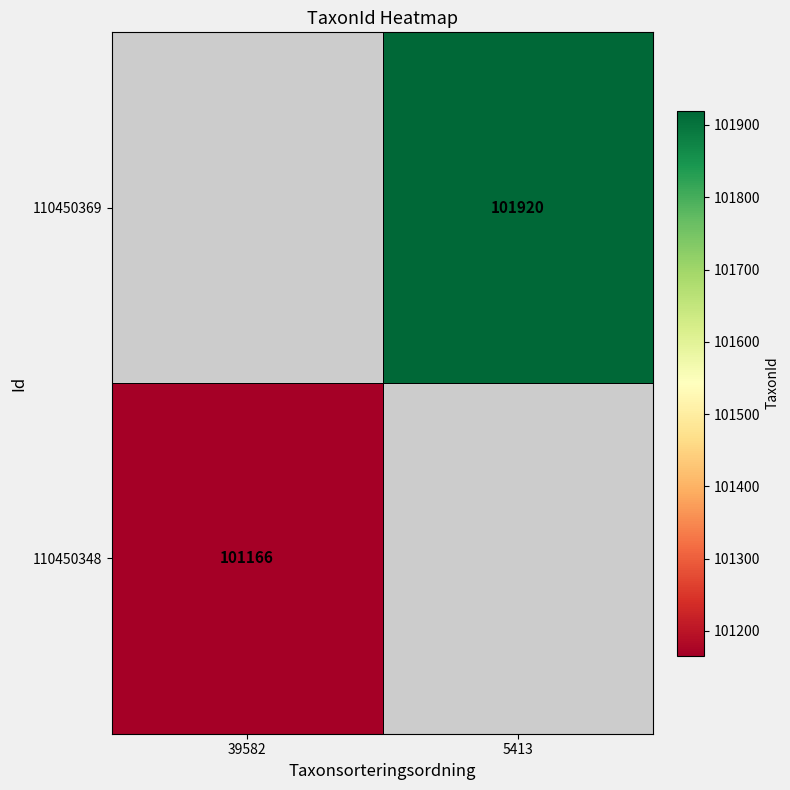

Which has a higher value, 39582 or 5413?

5413